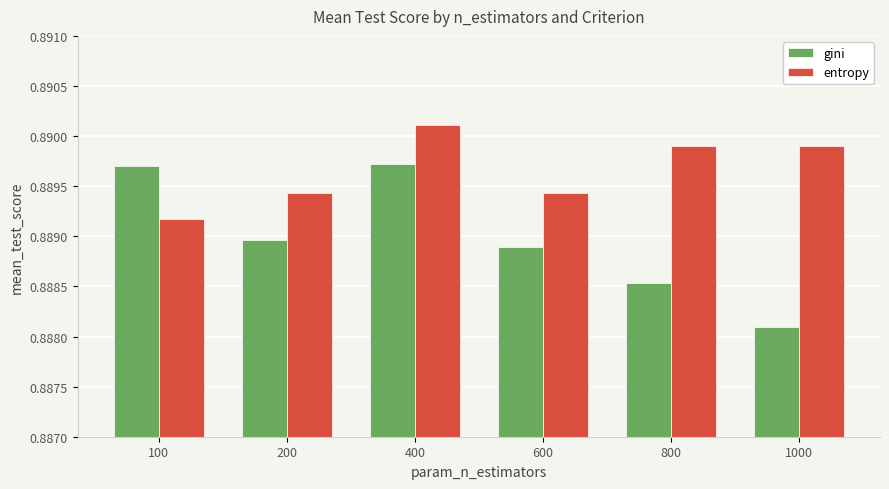

Is the value of entropy at 1000 greater than the value of gini at 600?

Yes